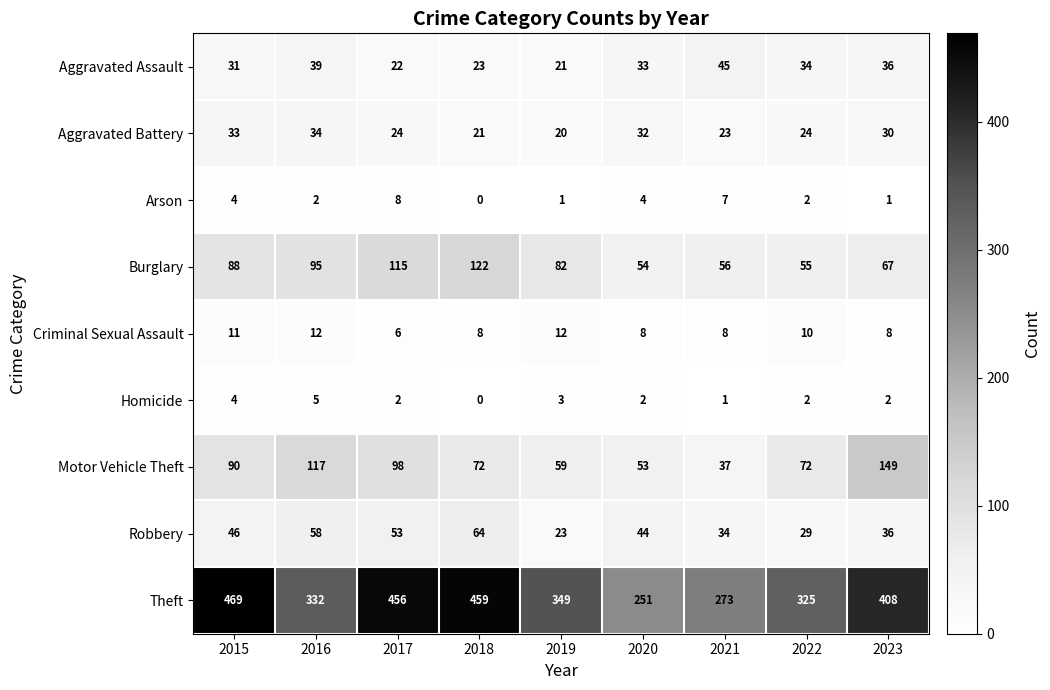

Where does the Aggravated Battery series first go above 24?

2015